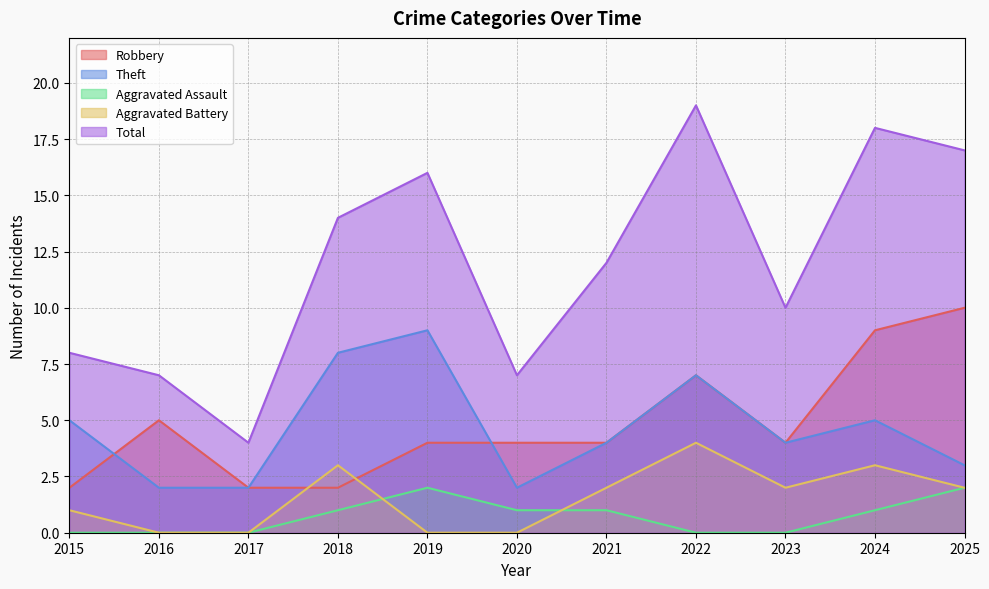

How many data points does each series have?

11